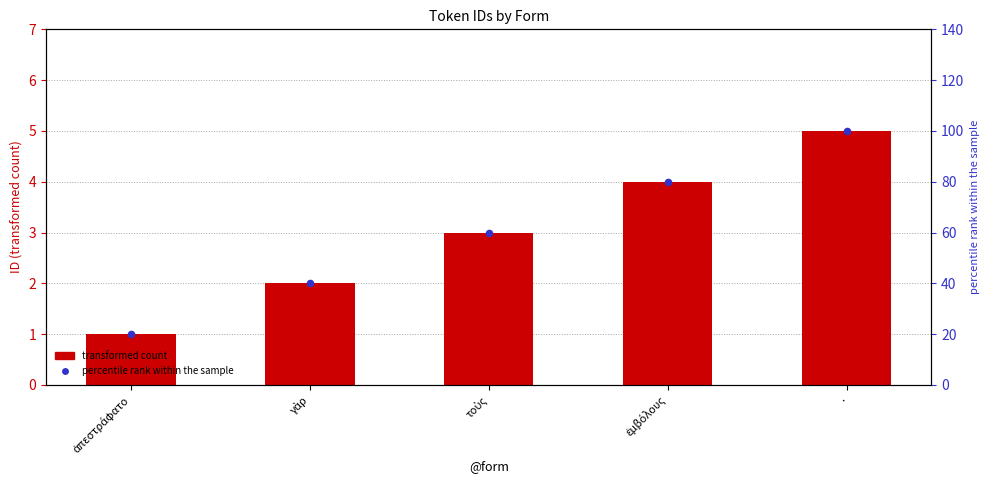

Which series has the largest Y range (max minus min)?

percentile rank